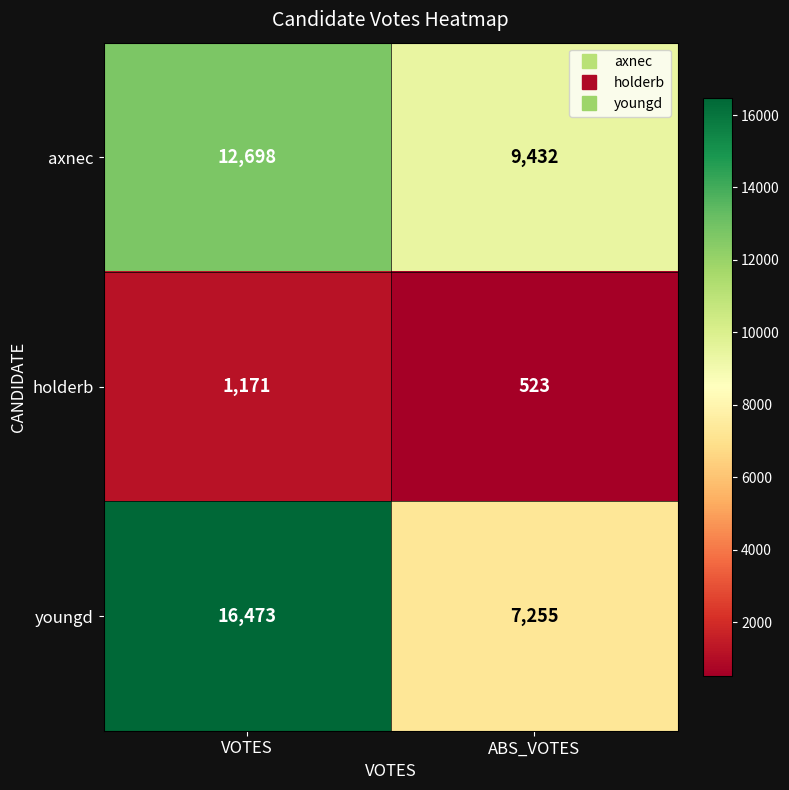

What is the minimum value shown in the chart?

523